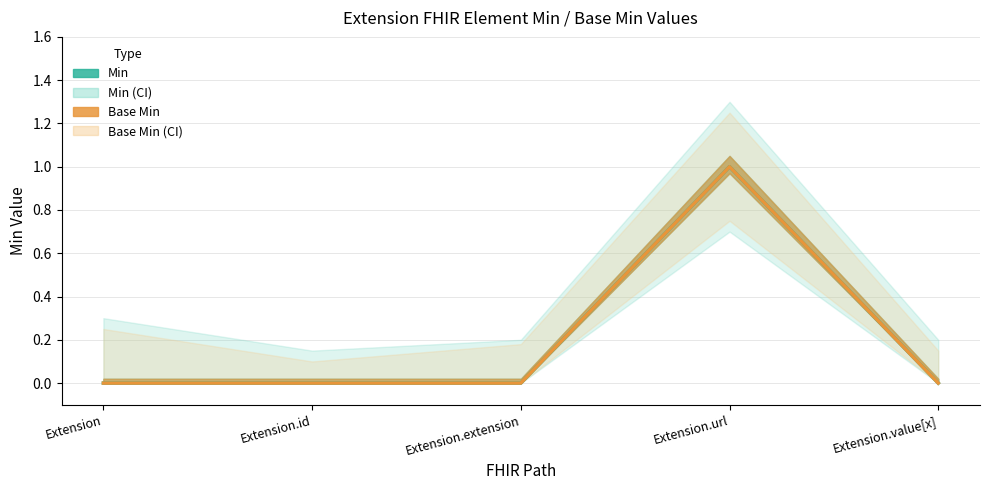

Reading left to right, list all the values displayed in this chart.

Min: Extension=0	Extension.id=0	Extension.extension=0	Extension.url=1	Extension.value[x]=0
Base Min: Extension=0	Extension.id=0	Extension.extension=0	Extension.url=1	Extension.value[x]=0